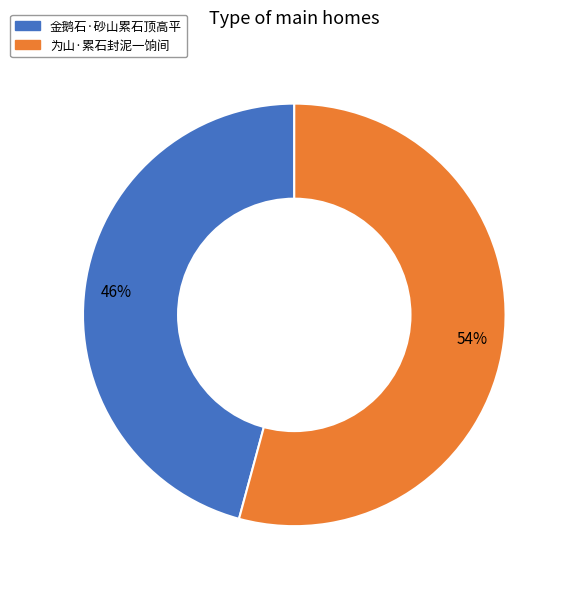

True or false: 为山·累石封泥一饷间 accounts for 54% of the total.

True